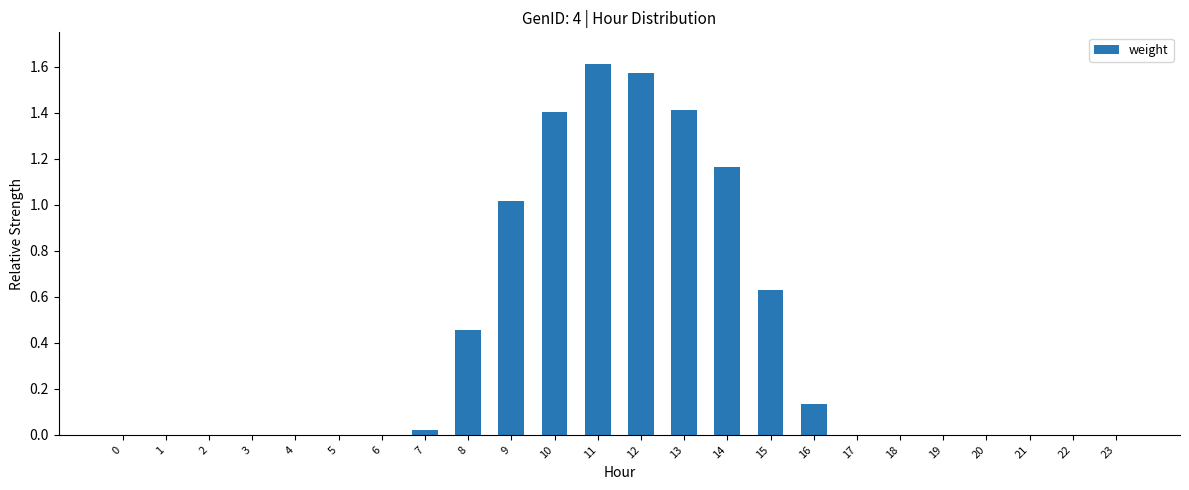

Read the value at 9.

1.0